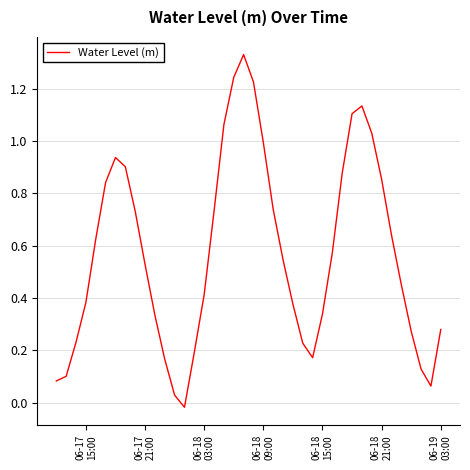

What is the average value?

0.6